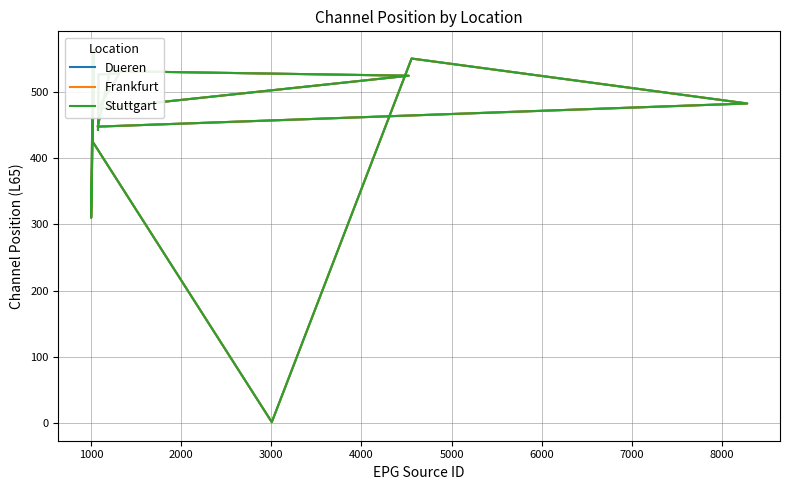

What are all the series names shown in the legend?

Dueren, Frankfurt, Stuttgart